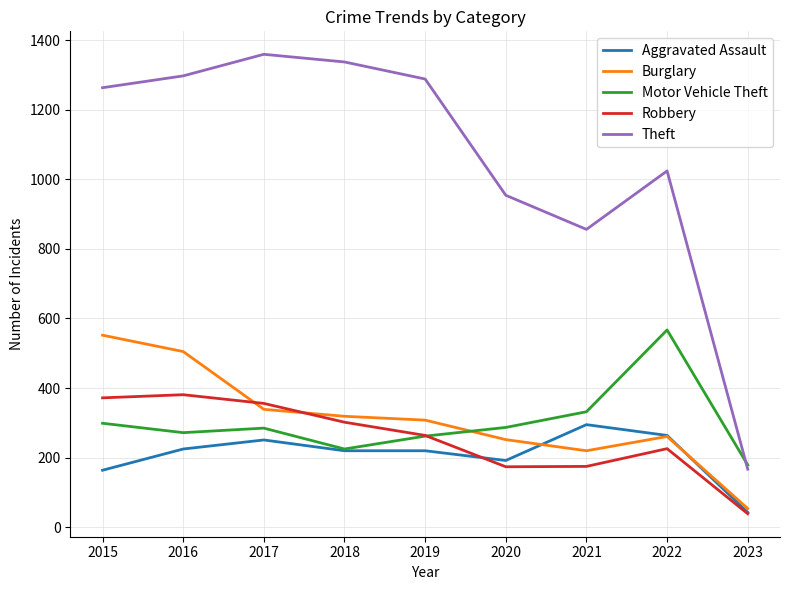

True or false: Theft and Robbery intersect in this chart.

False